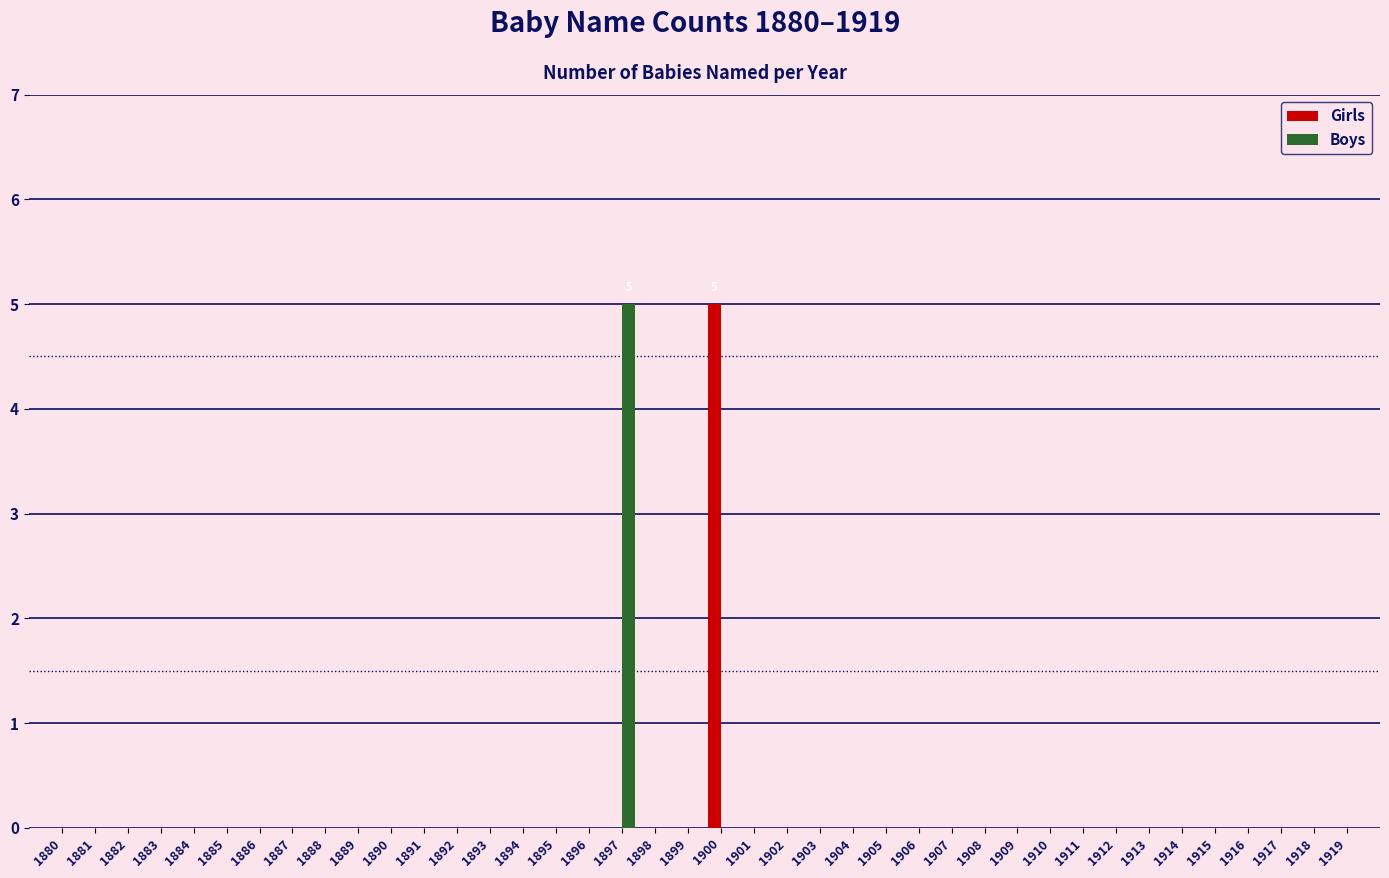

What is the maximum value for Girls?

5